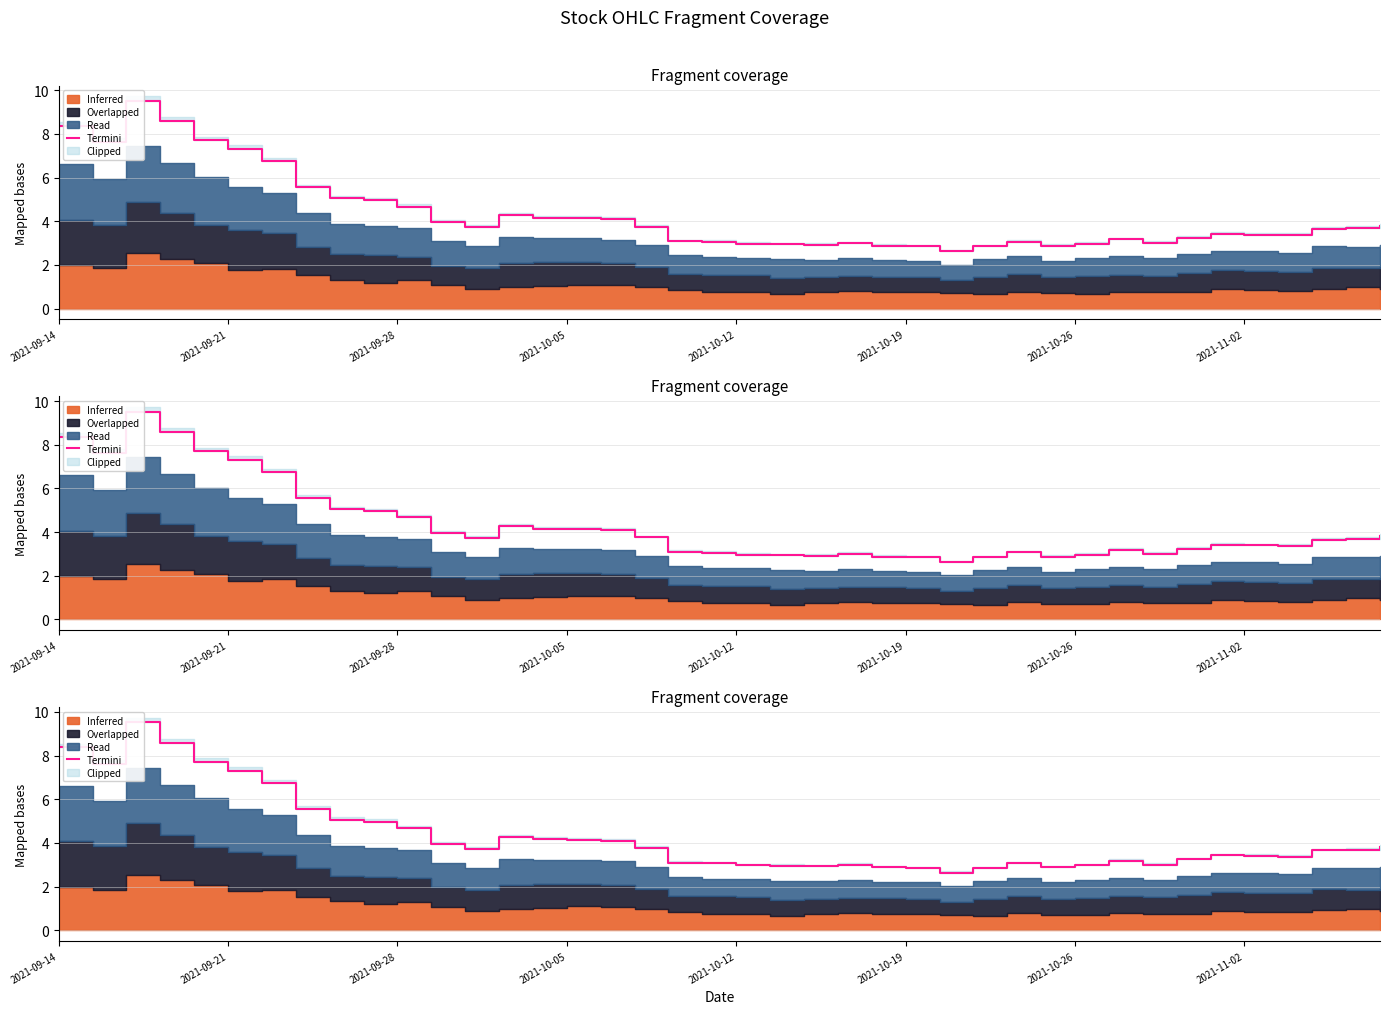

True or false: the data shows 3.2 at 31.

True